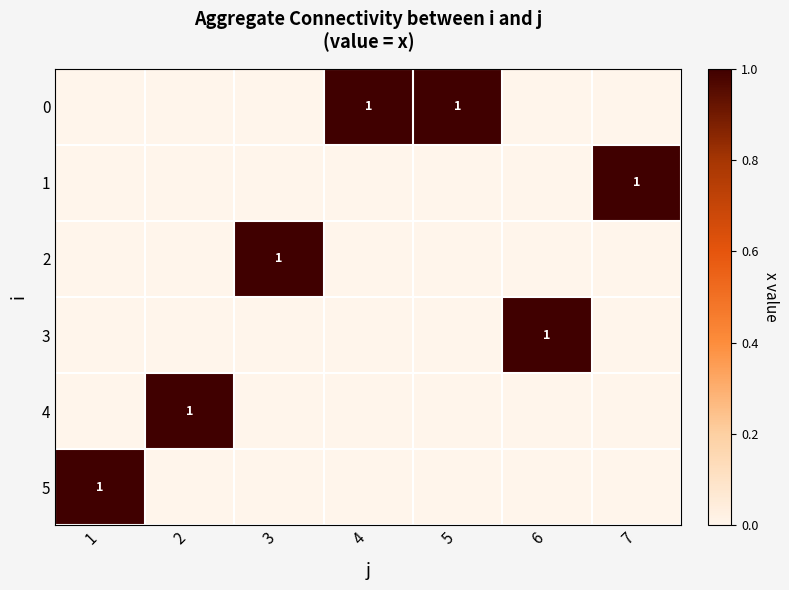

List the series in order of their peak value, highest first.

0, 1, 2, 3, 4, 5